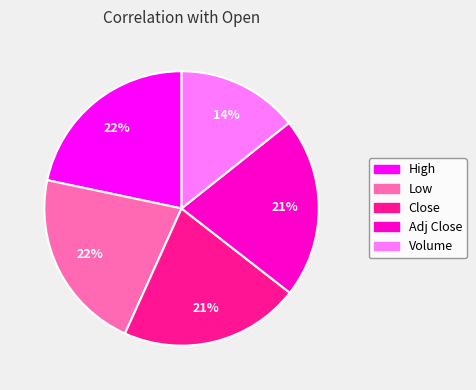

How many segments does this pie chart have?

5